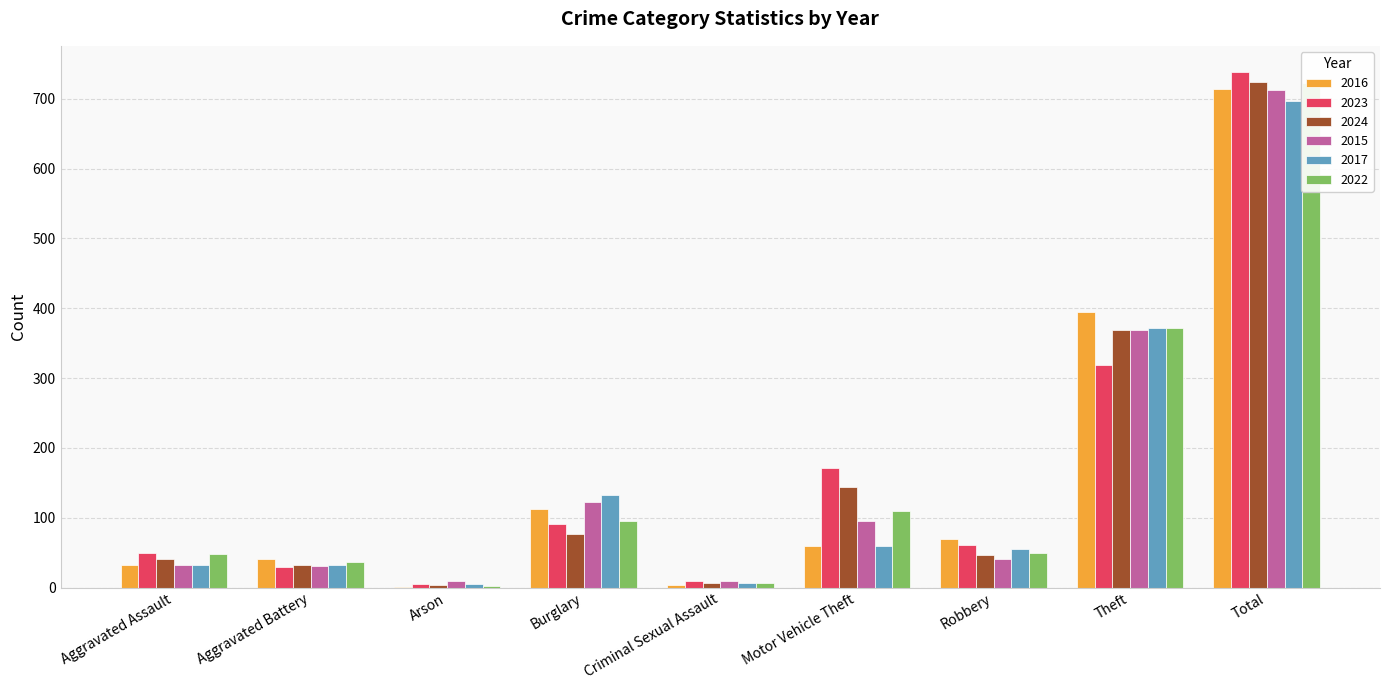

Which series has the widest spread of values?

2023